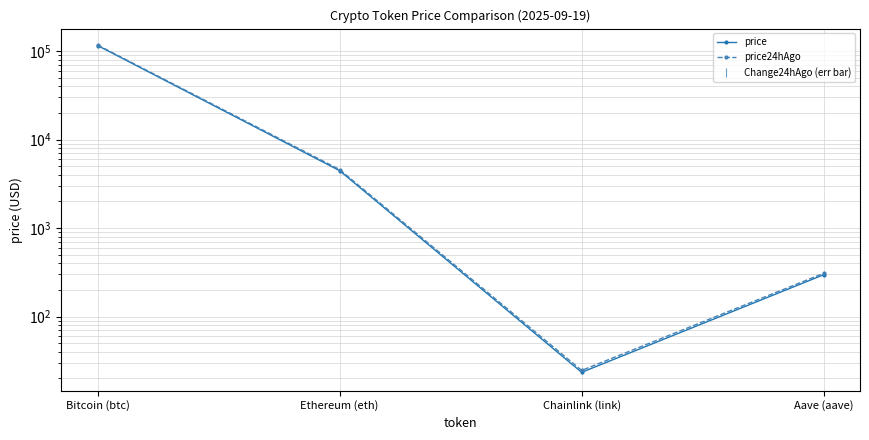

How many values in the price24hAgo series exceed 4583?

2